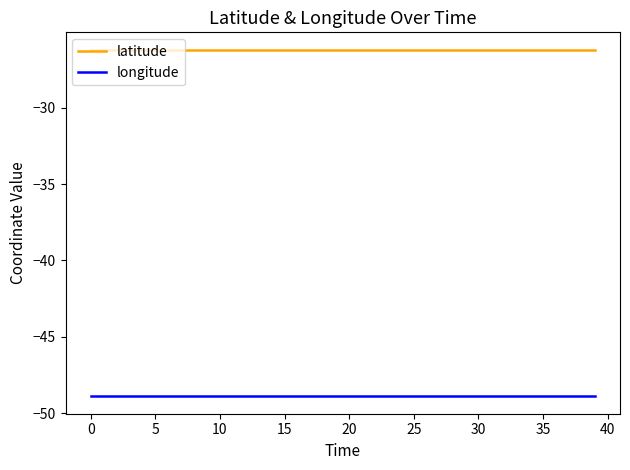

Is this an area chart (filled region under the line)?

No